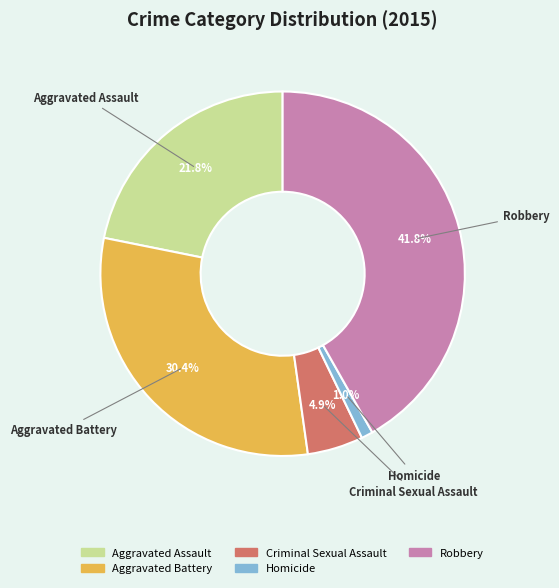

To the nearest percent, what portion does Robbery represent?

42%